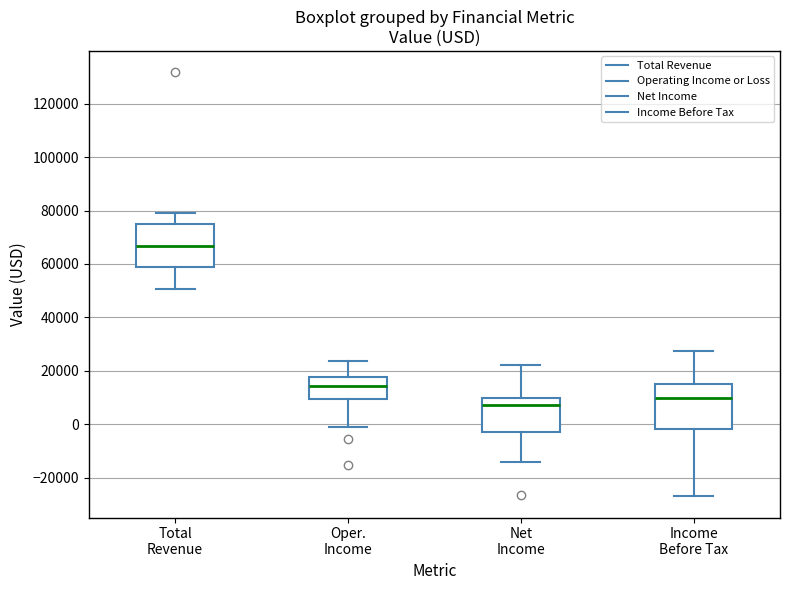

Where is the lower edge of the box for Total Revenue on the y-axis? The values are not printed on the chart, so give them approximately, as read against the axis.

58000